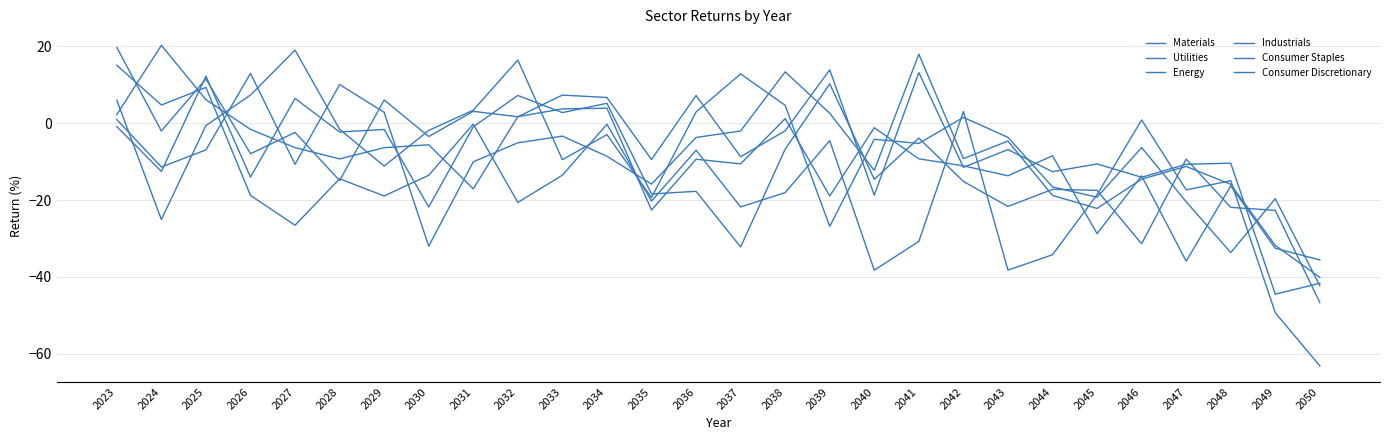

What is the total value across all series at 2029?

-29.2